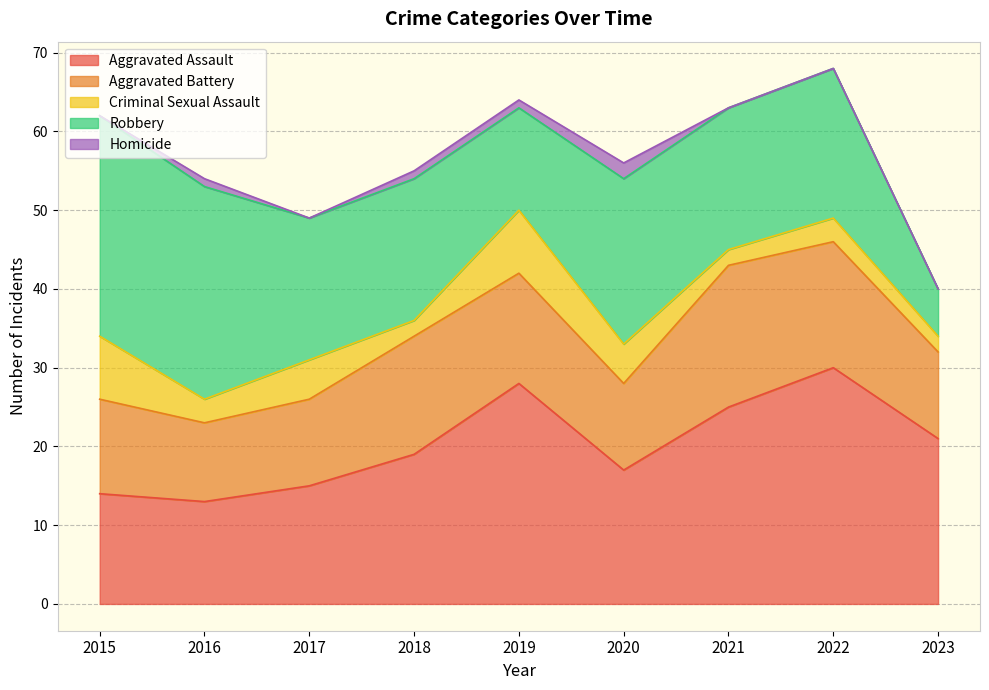

True or false: Aggravated Battery and Homicide intersect in this chart.

False